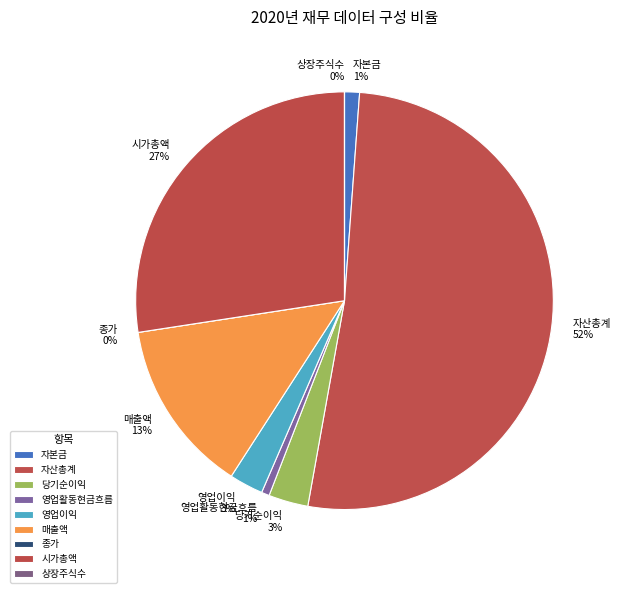

True or false: 영업활동현금흐름 accounts for 1% of the total.

True